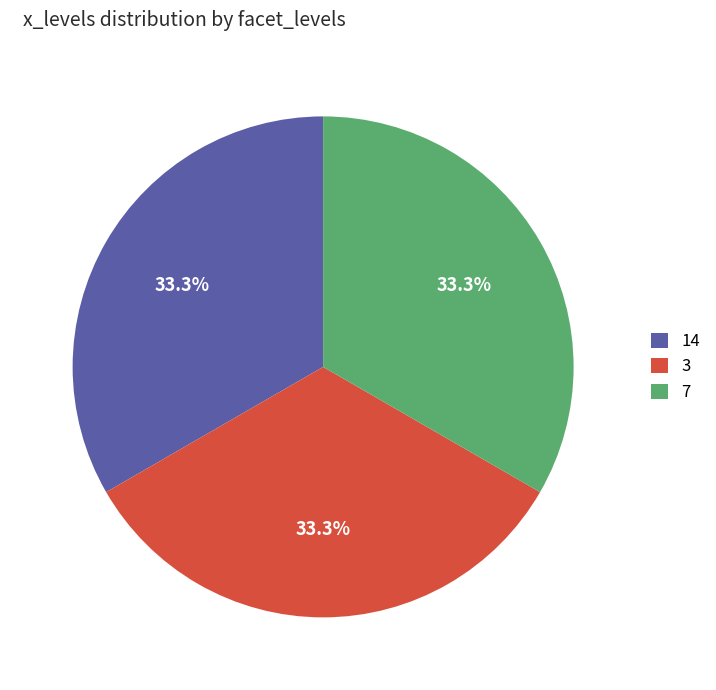

What portion of the pie excludes 7?

66.7%